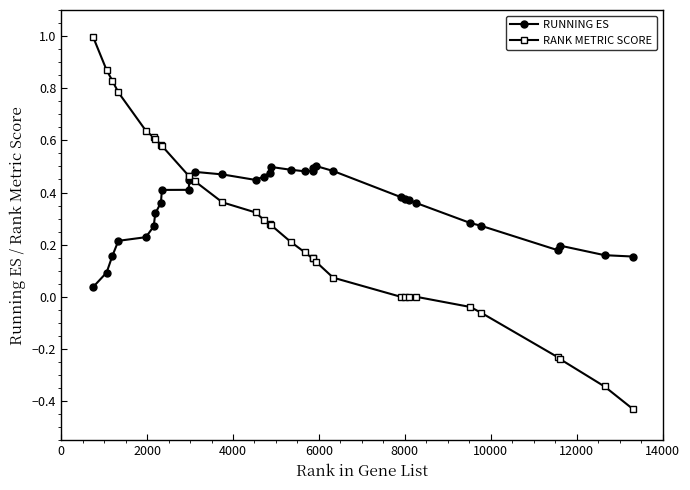

What are all the series names shown in the legend?

RUNNING ES, RANK METRIC SCORE